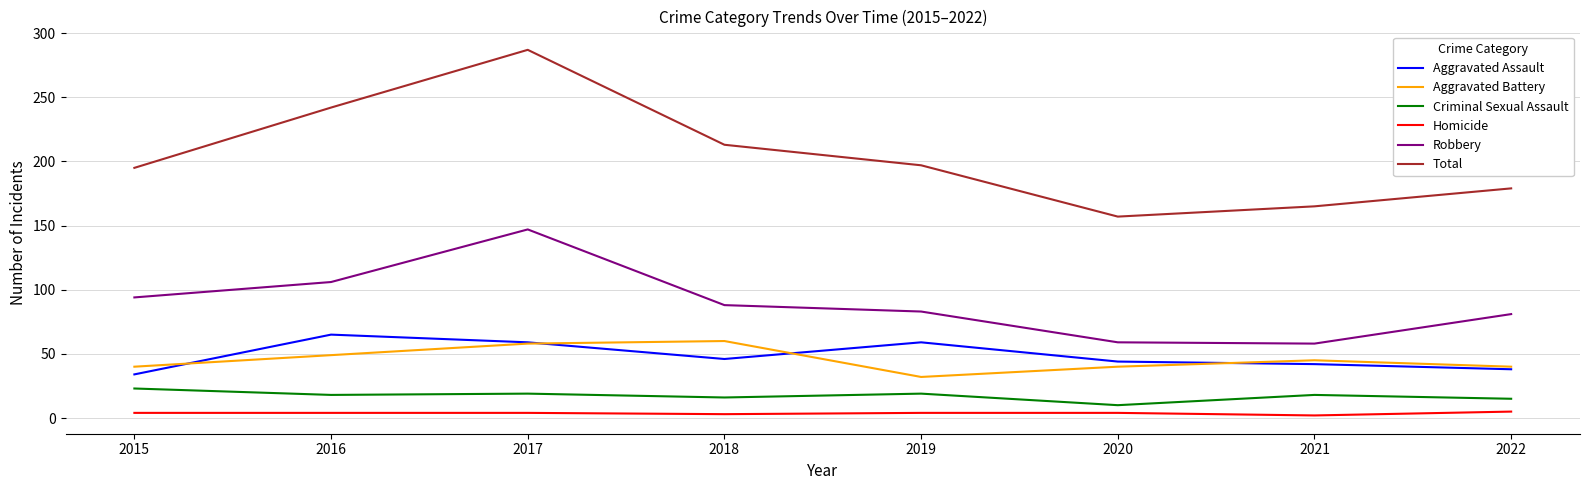

Which series has the largest range (max minus min)?

Total